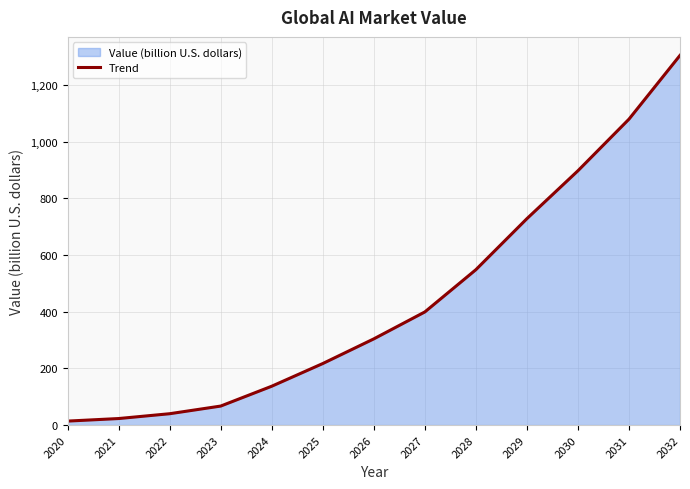

Is it true that the value at 2023 is 43?

False